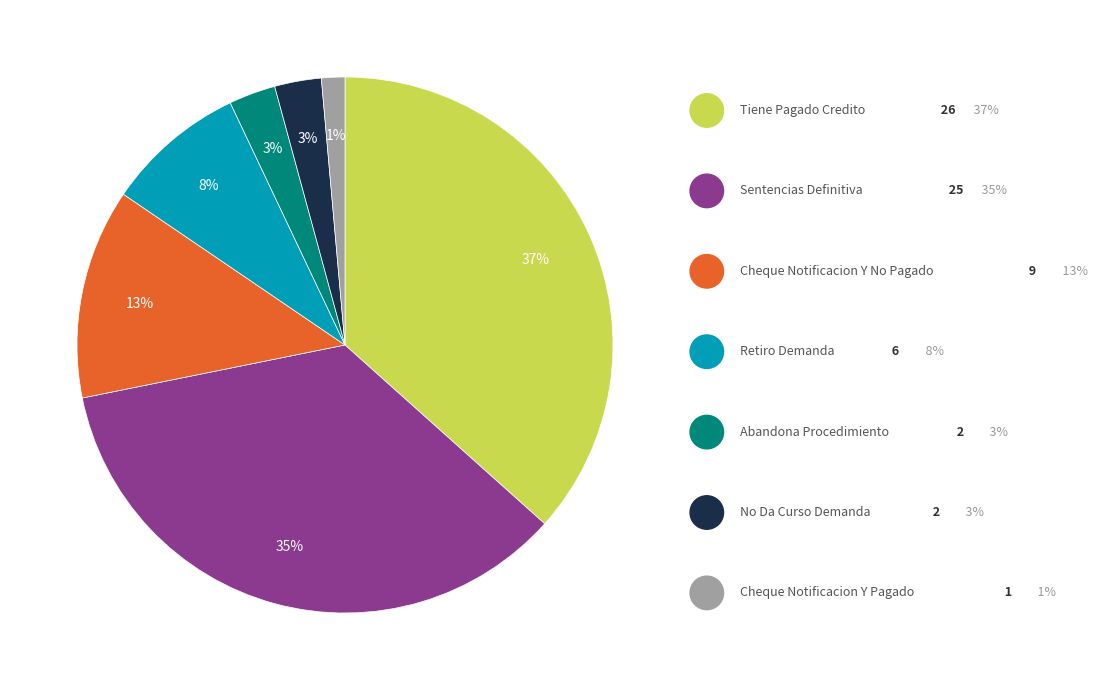

Does any single category account for the majority?

No